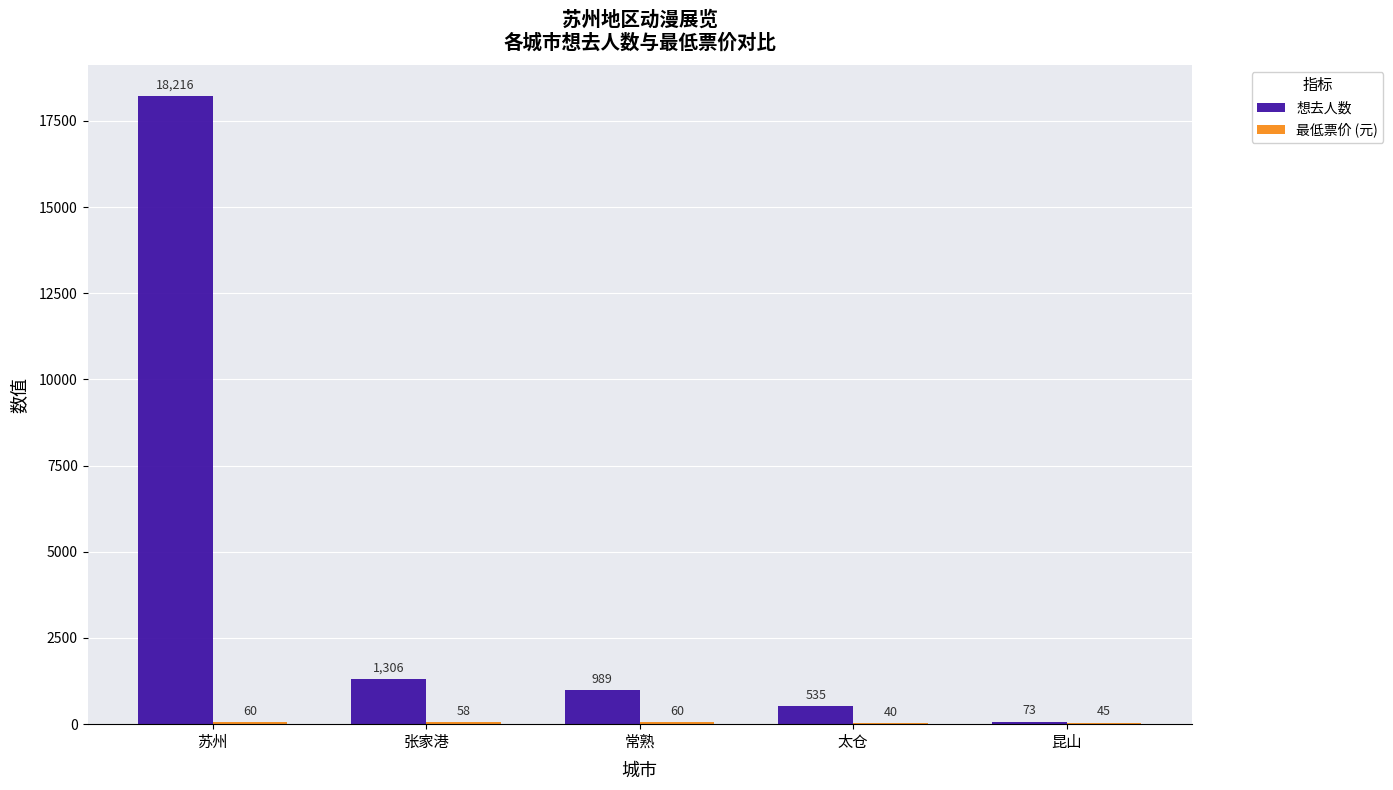

Does the chart contain stacked bars?

No